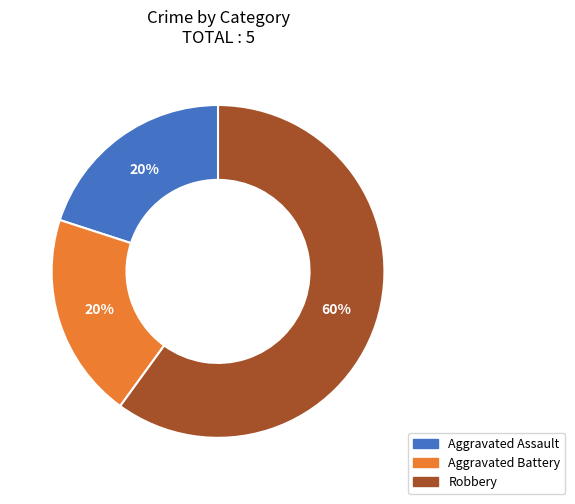

To the nearest percent, what is the difference between the Aggravated Battery and Robbery slice percentages?

40%